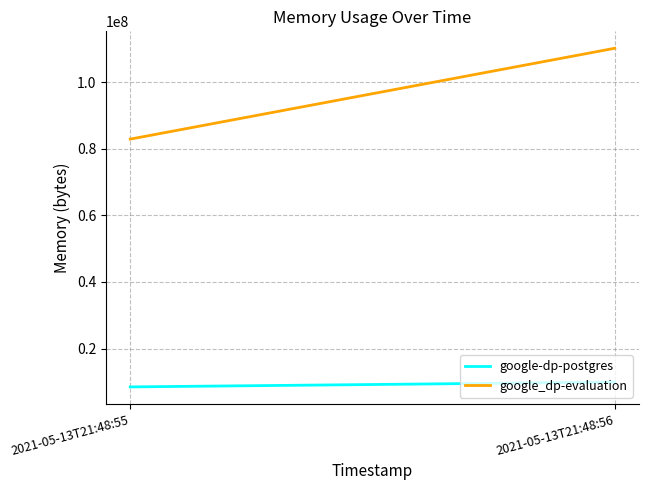

True or false: google_dp-evaluation has a value of 110219264 at 2021-05-13T21:48:56.

True